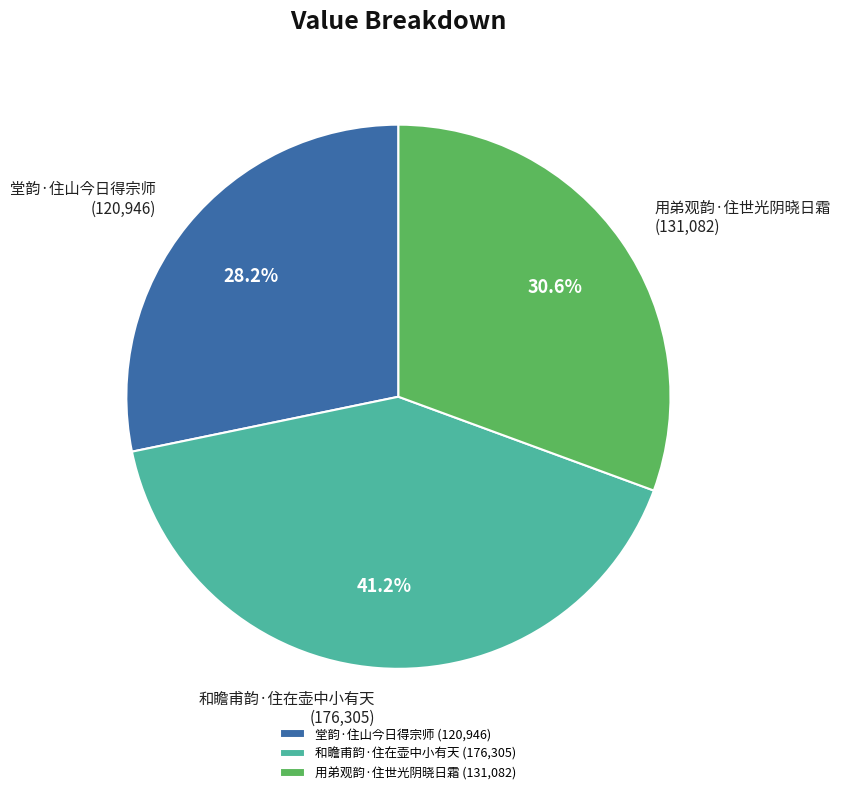

How many slices are in this pie chart?

3